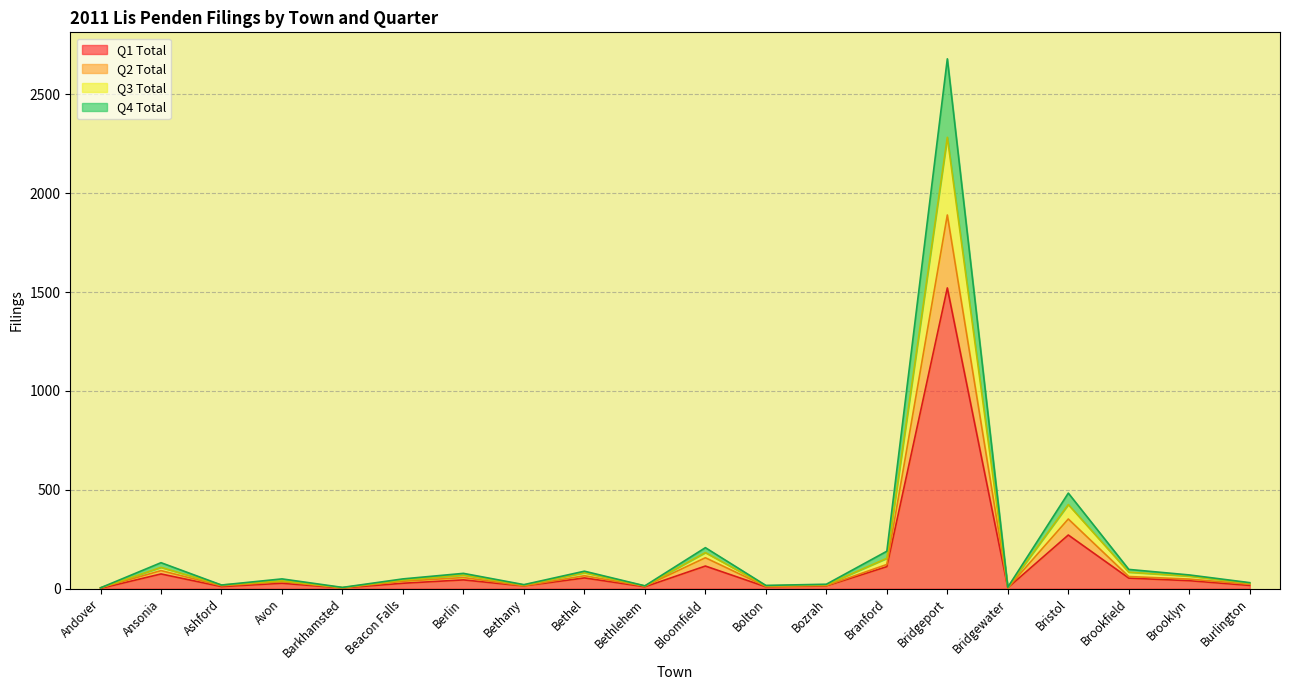

True or false: Q2 Total has more than 0 interior local peaks.

True